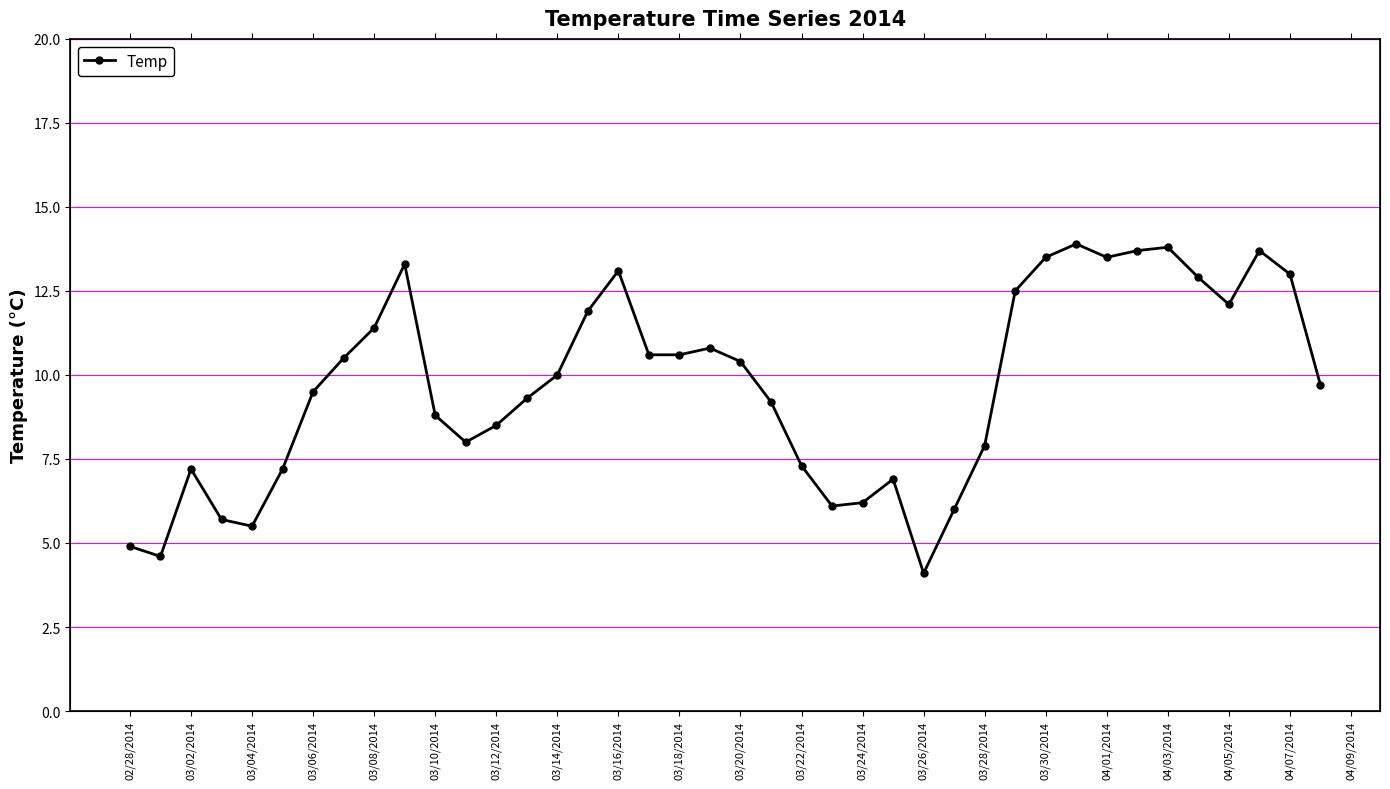

Does the chart have visible grid lines?

Yes